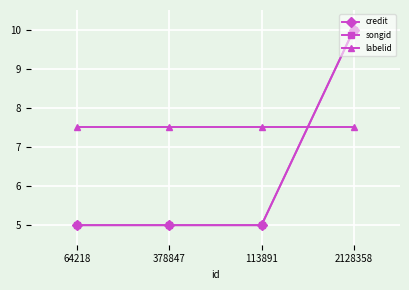

Is it true that credit equals 10.0 at 2128358?

True